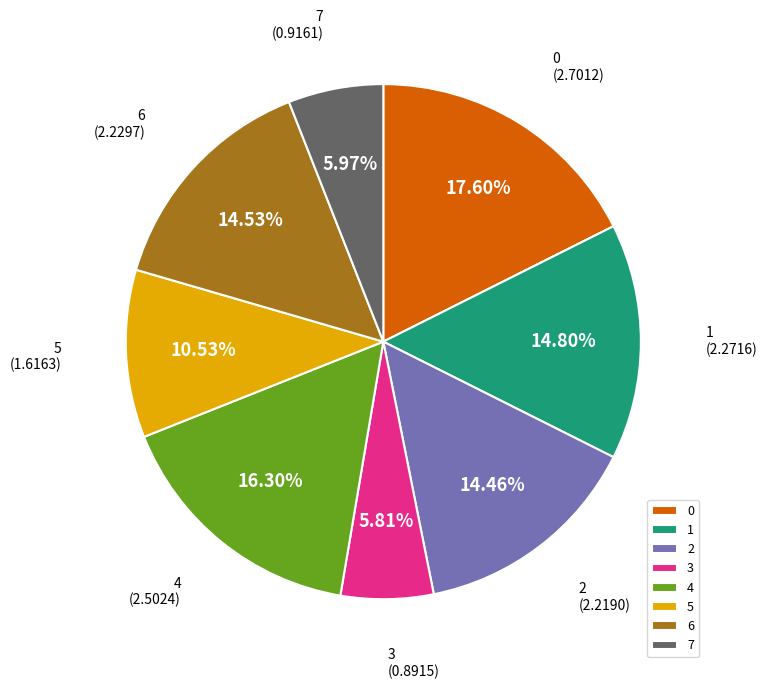

To the nearest percent, what percentage of the pie is 0?

18%